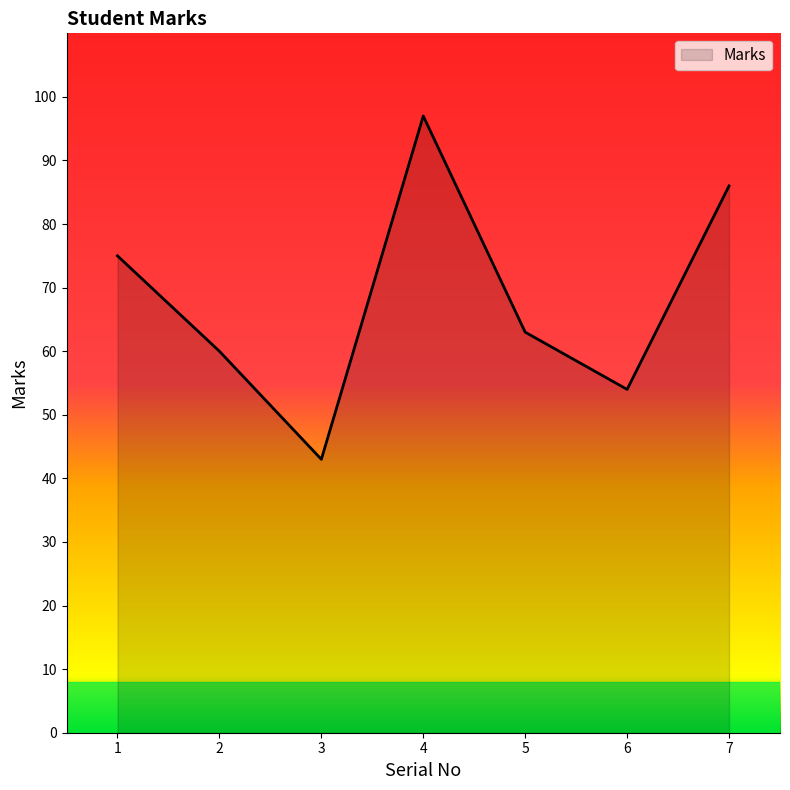

What is the sum of the values at 4 and 3?

140